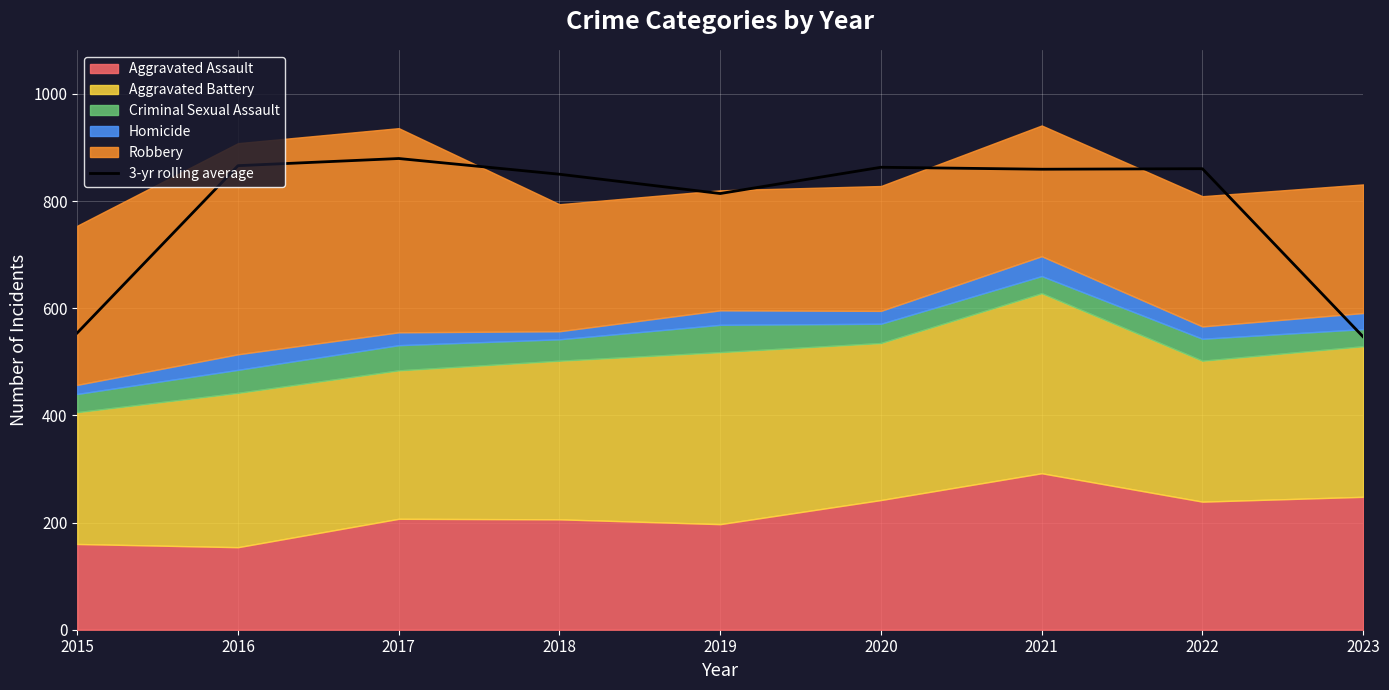

What is the value of the 4th point from the left?

850.0